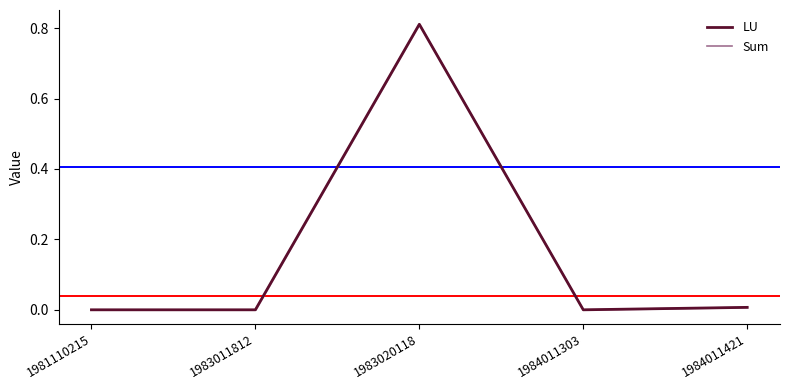

How many lines are shown in the chart?

2